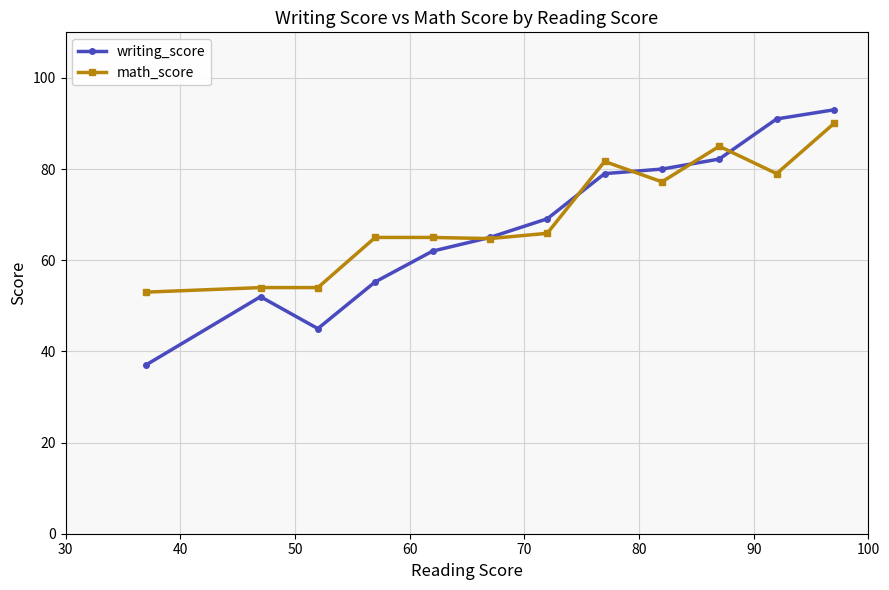

Count the number of data series in this chart.

2